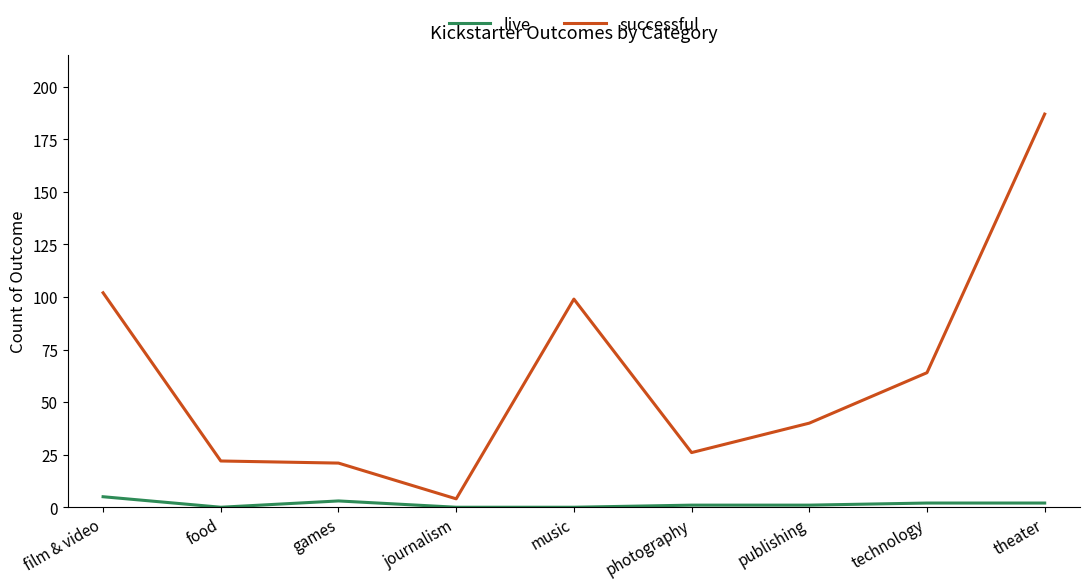

Which series has the widest spread of values?

successful